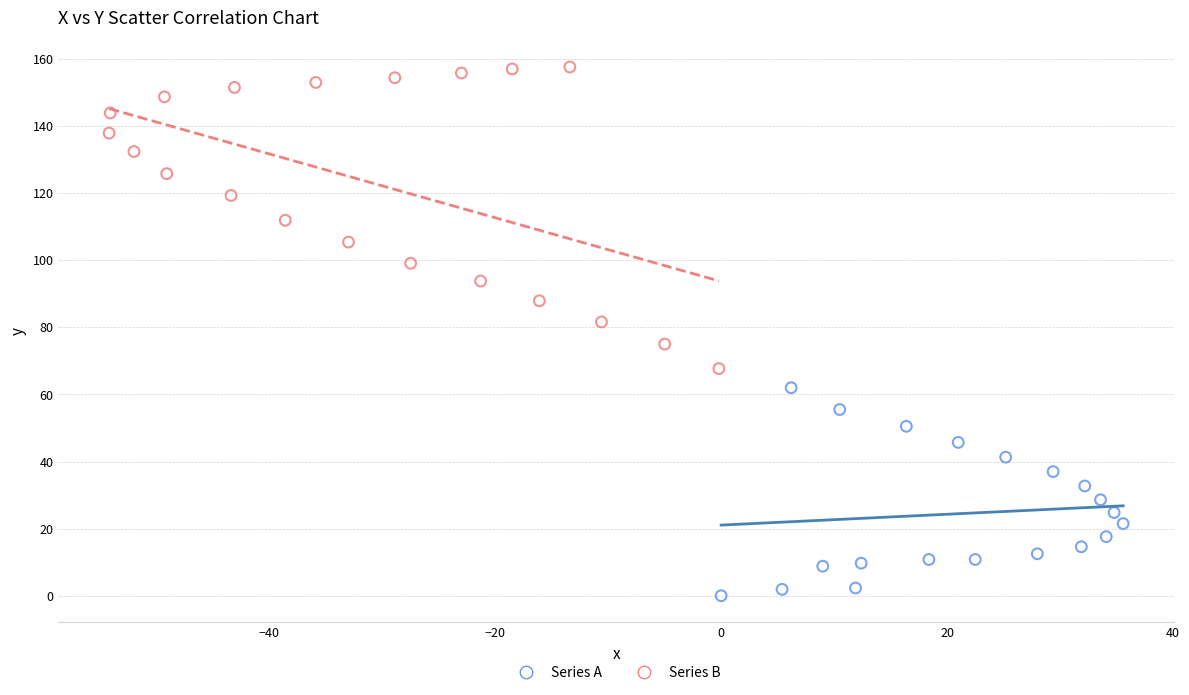

Which series contains the lowest Y value?

Series A